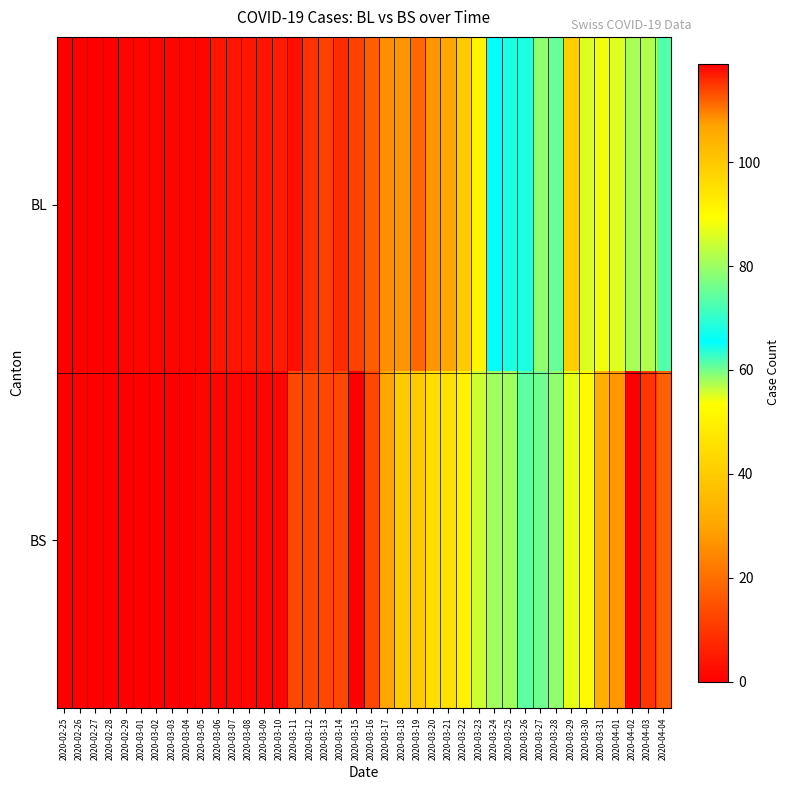

Reading left to right, extract all data points from this chart.

BL: 2020-02-25=0	2020-02-26=0	2020-02-27=0	2020-02-28=0	2020-02-29=1	2020-03-01=1	2020-03-02=1	2020-03-03=1	2020-03-04=1	2020-03-05=1	2020-03-06=4	2020-03-07=4	2020-03-08=4	2020-03-09=4	2020-03-10=5	2020-03-11=3	2020-03-12=9	2020-03-13=12	2020-03-14=8	2020-03-15=12	2020-03-16=17	2020-03-17=26	2020-03-18=27	2020-03-19=19	2020-03-20=27	2020-03-21=30	2020-03-22=40	2020-03-23=51	2020-03-24=66	2020-03-25=68	2020-03-26=68	2020-03-27=79	2020-03-28=75	2020-03-29=99	2020-03-30=86	2020-03-31=88	2020-04-01=86	2020-04-02=81	2020-04-03=82	2020-04-04=73
BS: 2020-02-25=0	2020-02-26=0	2020-02-27=0	2020-02-28=0	2020-02-29=0	2020-03-01=0	2020-03-02=0	2020-03-03=0	2020-03-04=0	2020-03-05=1	2020-03-06=1	2020-03-07=1	2020-03-08=1	2020-03-09=1	2020-03-10=1	2020-03-11=13	2020-03-12=13	2020-03-13=13	2020-03-14=13	2020-03-15=0	2020-03-16=13	2020-03-17=30	2020-03-18=40	2020-03-19=40	2020-03-20=45	2020-03-21=46	2020-03-22=50	2020-03-23=56	2020-03-24=58	2020-03-25=58	2020-03-26=74	2020-03-27=76	2020-03-28=79	2020-03-29=87	2020-03-30=90	2020-03-31=105	2020-04-01=108	2020-04-02=119	2020-04-03=115	2020-04-04=112